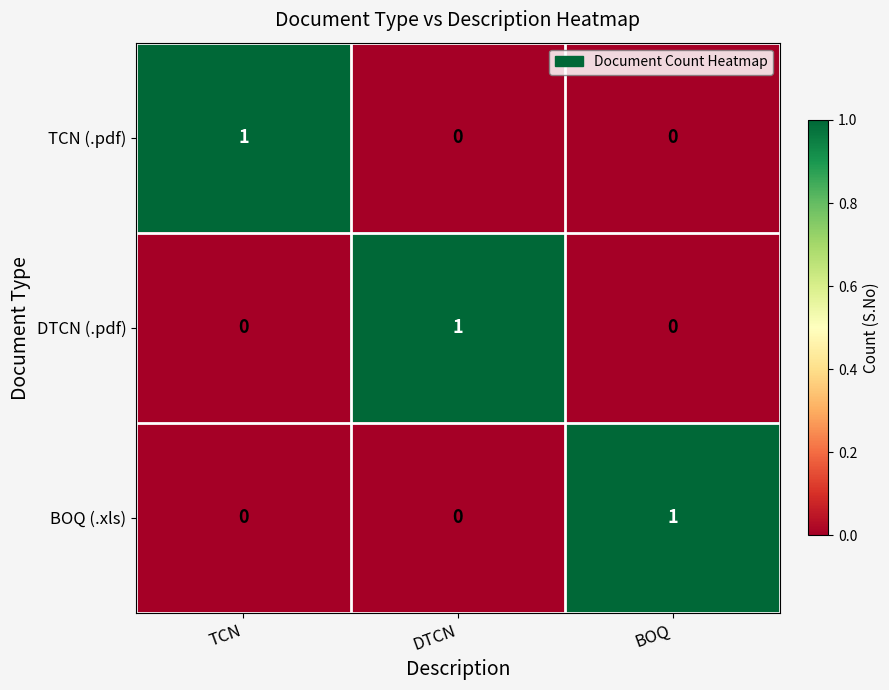

Count the BOQ (.xls) values in the range 0 to 1.

3